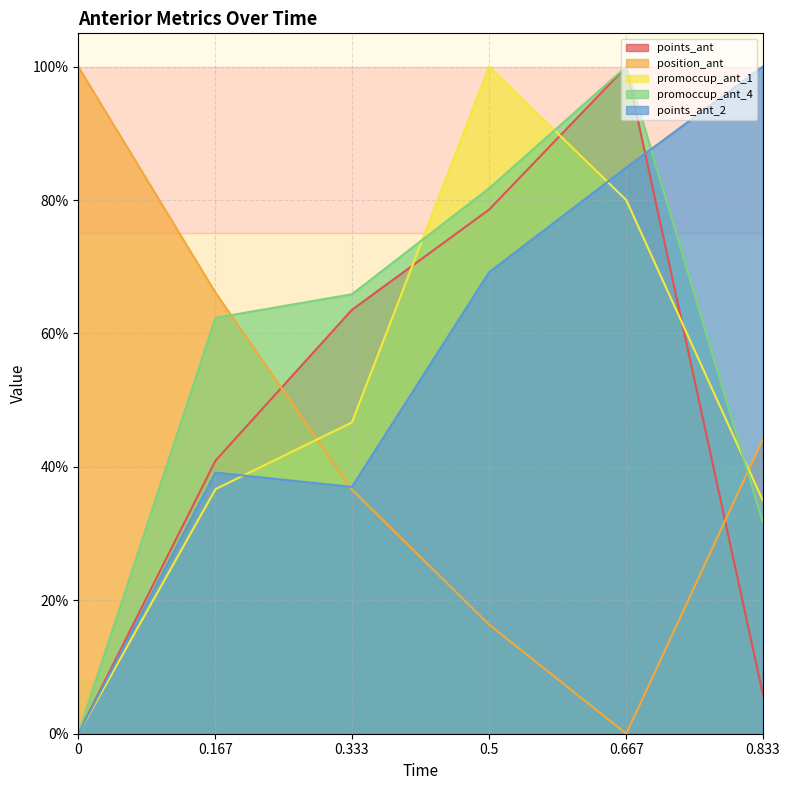

How many intersections are there between points_ant_2 and points_ant?

1